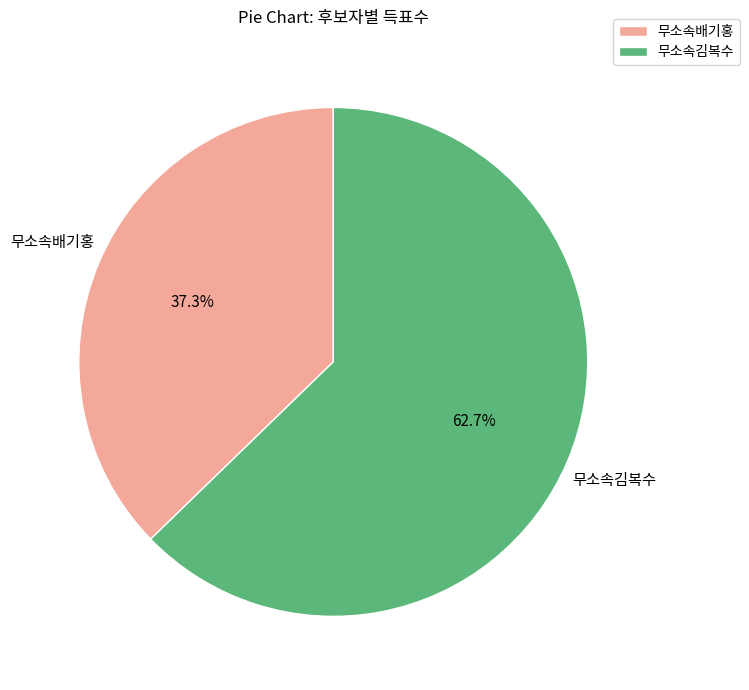

To the nearest percent, what is the difference between the 무소속배기홍 and 무소속김복수 slice percentages?

25%